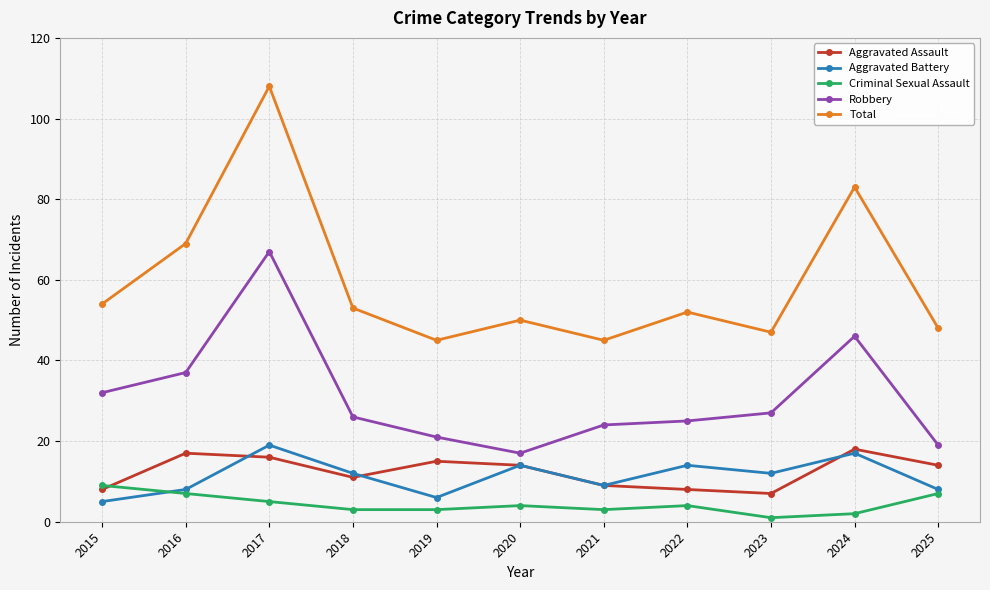

Which series has the largest total across all categories?

Total